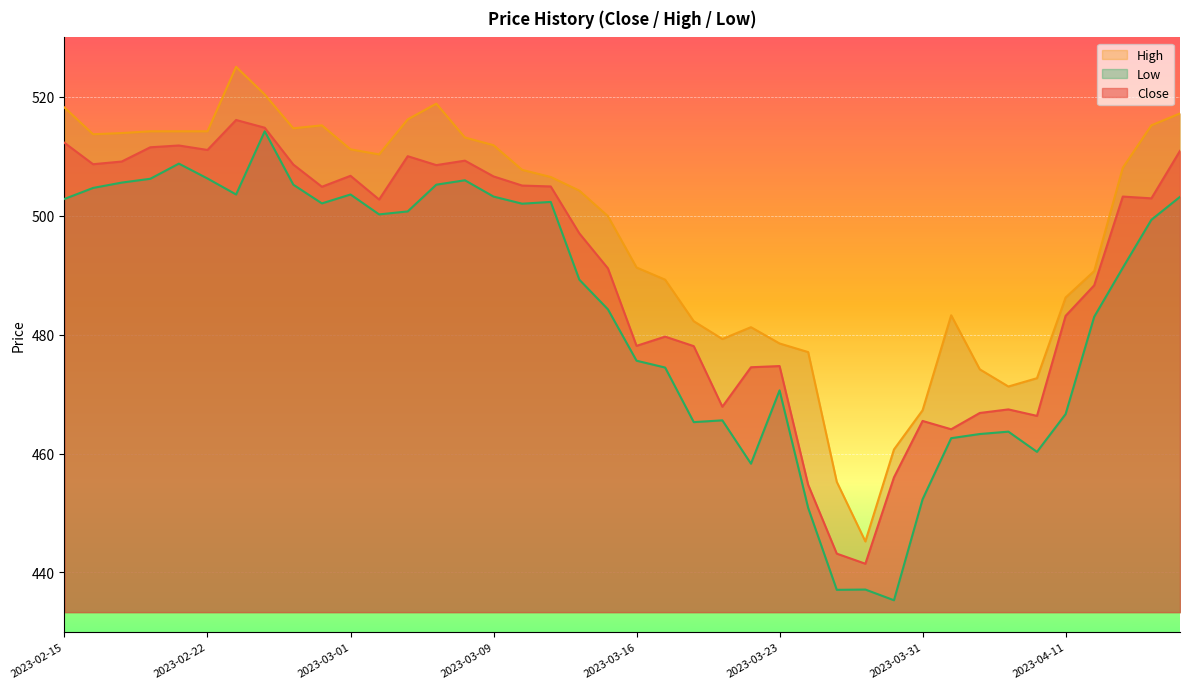

Reading left to right, what are all the values shown in this chart?

Close: 2023-02-15=512.3	2023-02-16=508.7	2023-02-17=509.1	2023-02-20=511.5	2023-02-21=511.8	2023-02-22=511.1	2023-02-23=516.1	2023-02-24=514.8	2023-02-27=508.6	2023-02-28=504.9	2023-03-01=506.7	2023-03-02=502.7	2023-03-03=510.0	2023-03-06=508.5	2023-03-08=509.3	2023-03-09=506.6	2023-03-10=505.1	2023-03-13=504.9	2023-03-14=497.0	2023-03-15=491.1	2023-03-16=478.1	2023-03-17=479.7	2023-03-20=478.1	2023-03-21=467.9	2023-03-22=474.5	2023-03-23=474.7	2023-03-24=454.8	2023-03-27=443.2	2023-03-28=441.5	2023-03-29=456.0	2023-03-31=465.5	2023-04-03=464.1	2023-04-05=466.8	2023-04-06=467.4	2023-04-10=466.3	2023-04-11=483.2	2023-04-12=488.3	2023-04-13=503.2	2023-04-17=502.9	2023-04-18=510.9
High: 2023-02-15=518.2	2023-02-16=513.7	2023-02-17=513.9	2023-02-20=514.2	2023-02-21=514.2	2023-02-22=514.2	2023-02-23=525.0	2023-02-24=520.4	2023-02-27=514.7	2023-02-28=515.2	2023-03-01=511.2	2023-03-02=510.3	2023-03-03=516.2	2023-03-06=518.9	2023-03-08=513.2	2023-03-09=511.9	2023-03-10=507.7	2023-03-13=506.5	2023-03-14=504.2	2023-03-15=499.9	2023-03-16=491.3	2023-03-17=489.2	2023-03-20=482.3	2023-03-21=479.3	2023-03-22=481.3	2023-03-23=478.5	2023-03-24=477.1	2023-03-27=455.2	2023-03-28=445.2	2023-03-29=460.7	2023-03-31=467.3	2023-04-03=483.3	2023-04-05=474.2	2023-04-06=471.3	2023-04-10=472.7	2023-04-11=486.2	2023-04-12=490.7	2023-04-13=508.1	2023-04-17=515.2	2023-04-18=517.2
Low: 2023-02-15=502.8	2023-02-16=504.7	2023-02-17=505.6	2023-02-20=506.2	2023-02-21=508.8	2023-02-22=506.3	2023-02-23=503.6	2023-02-24=514.2	2023-02-27=505.2	2023-02-28=502.1	2023-03-01=503.6	2023-03-02=500.2	2023-03-03=500.7	2023-03-06=505.2	2023-03-08=506.0	2023-03-09=503.2	2023-03-10=502.0	2023-03-13=502.3	2023-03-14=489.2	2023-03-15=484.3	2023-03-16=475.6	2023-03-17=474.5	2023-03-20=465.3	2023-03-21=465.6	2023-03-22=458.3	2023-03-23=470.6	2023-03-24=450.9	2023-03-27=437.1	2023-03-28=437.1	2023-03-29=435.3	2023-03-31=452.3	2023-04-03=462.6	2023-04-05=463.3	2023-04-06=463.7	2023-04-10=460.3	2023-04-11=466.6	2023-04-12=483.0	2023-04-13=491.2	2023-04-17=499.3	2023-04-18=503.2